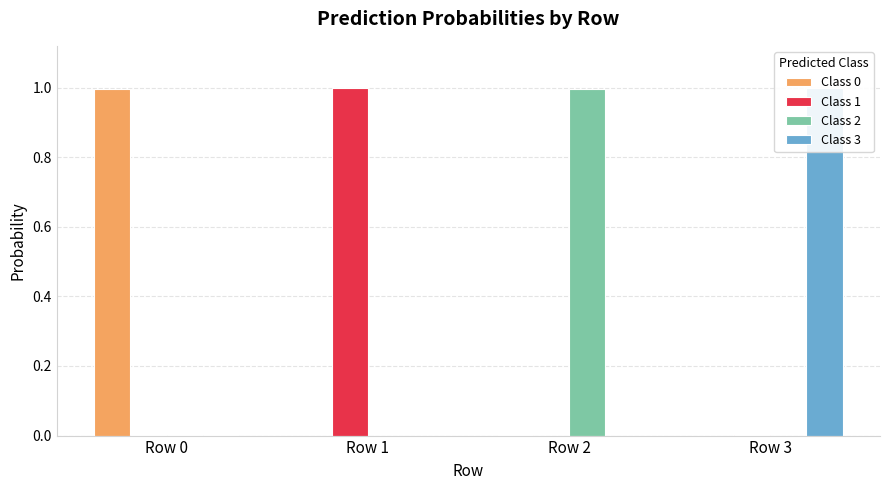

How many bars are there in total?

16